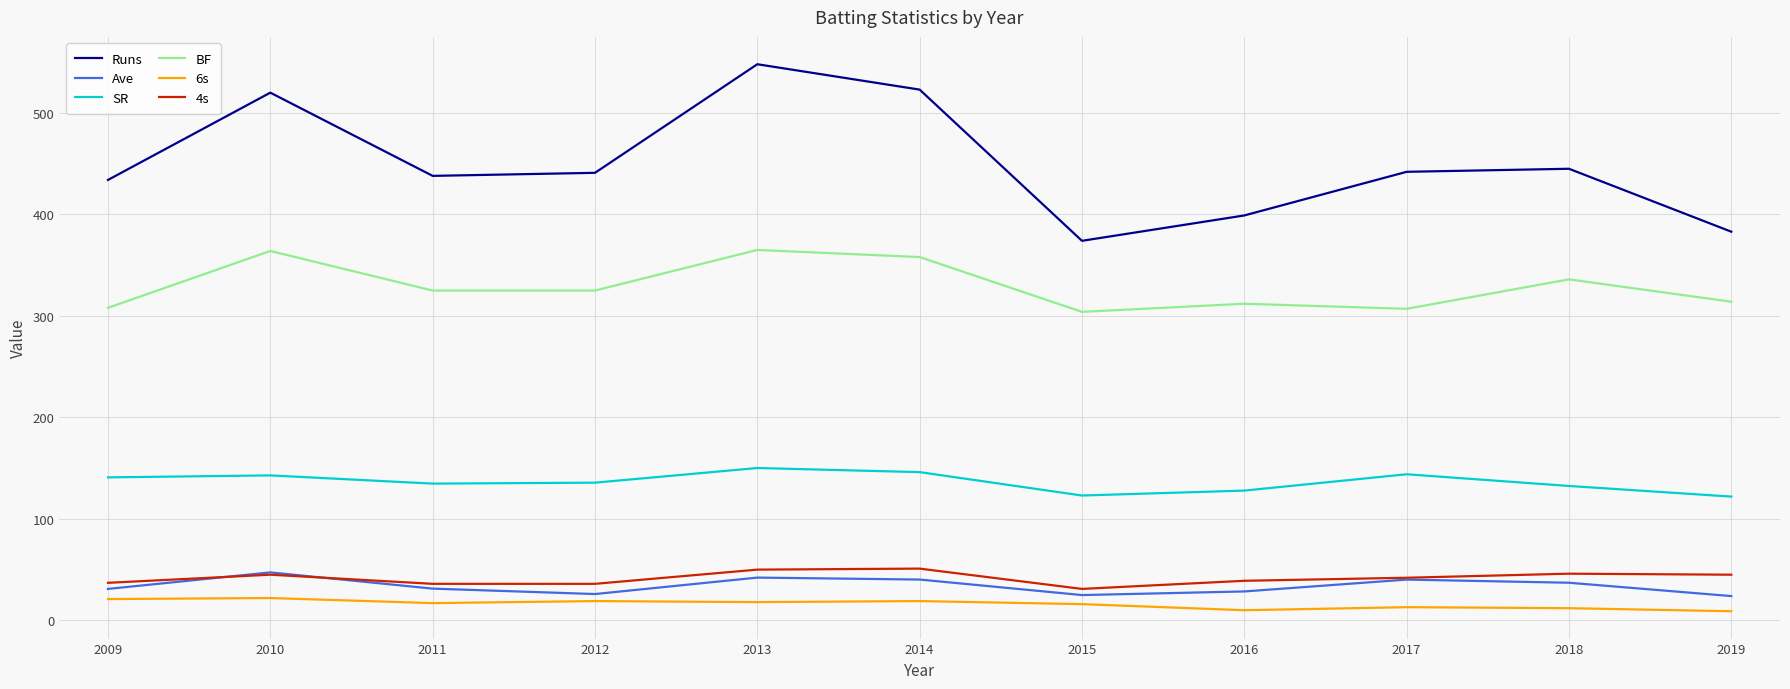

True or false: 4s has more than 2 points higher than both neighbors.

True